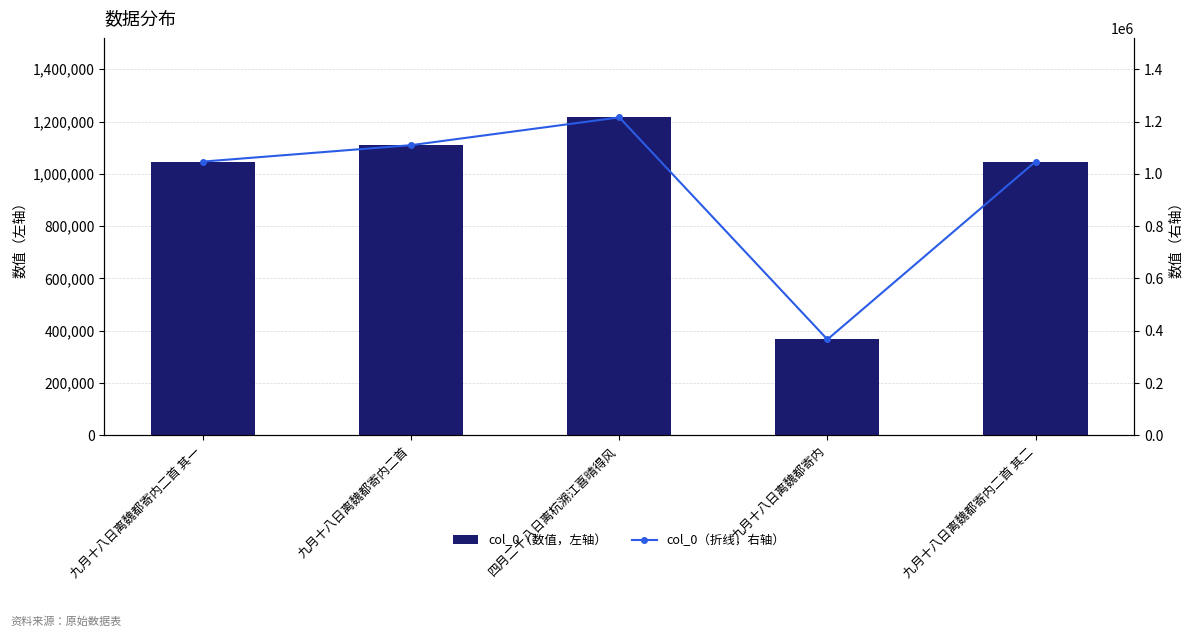

Reading left to right, what are all the values shown in this chart?

col_0（数值，左轴）: 九月十八日离魏都寄内二首 其一=1046938	九月十八日离魏都寄内二首=1109762	四月二十八日离杭溯江喜晴得风=1215878	九月十八日离魏都寄内=366892	九月十八日离魏都寄内二首 其二=1046939
col_0（折线，右轴）: 九月十八日离魏都寄内二首 其一=1046938	九月十八日离魏都寄内二首=1109762	四月二十八日离杭溯江喜晴得风=1215878	九月十八日离魏都寄内=366892	九月十八日离魏都寄内二首 其二=1046939